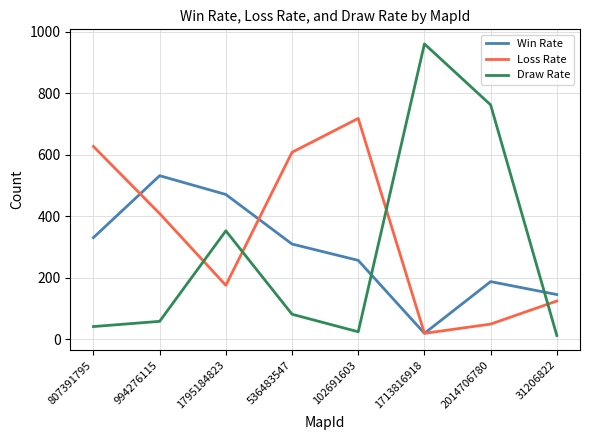

Which series changed the most between 1795184823 and 2014706780?

Draw Rate